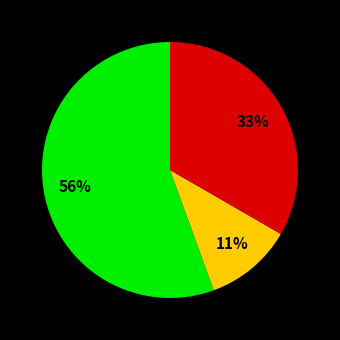

To the nearest percent, what is the average slice percentage?

33%